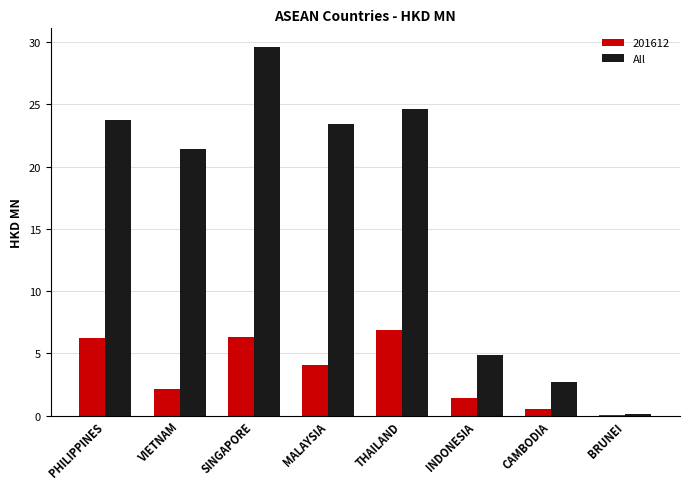

Which series has the largest total across all categories?

All